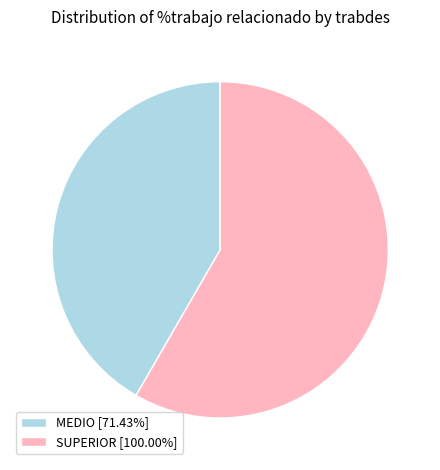

Rank the categories by value from highest to lowest.

SUPERIOR, MEDIO